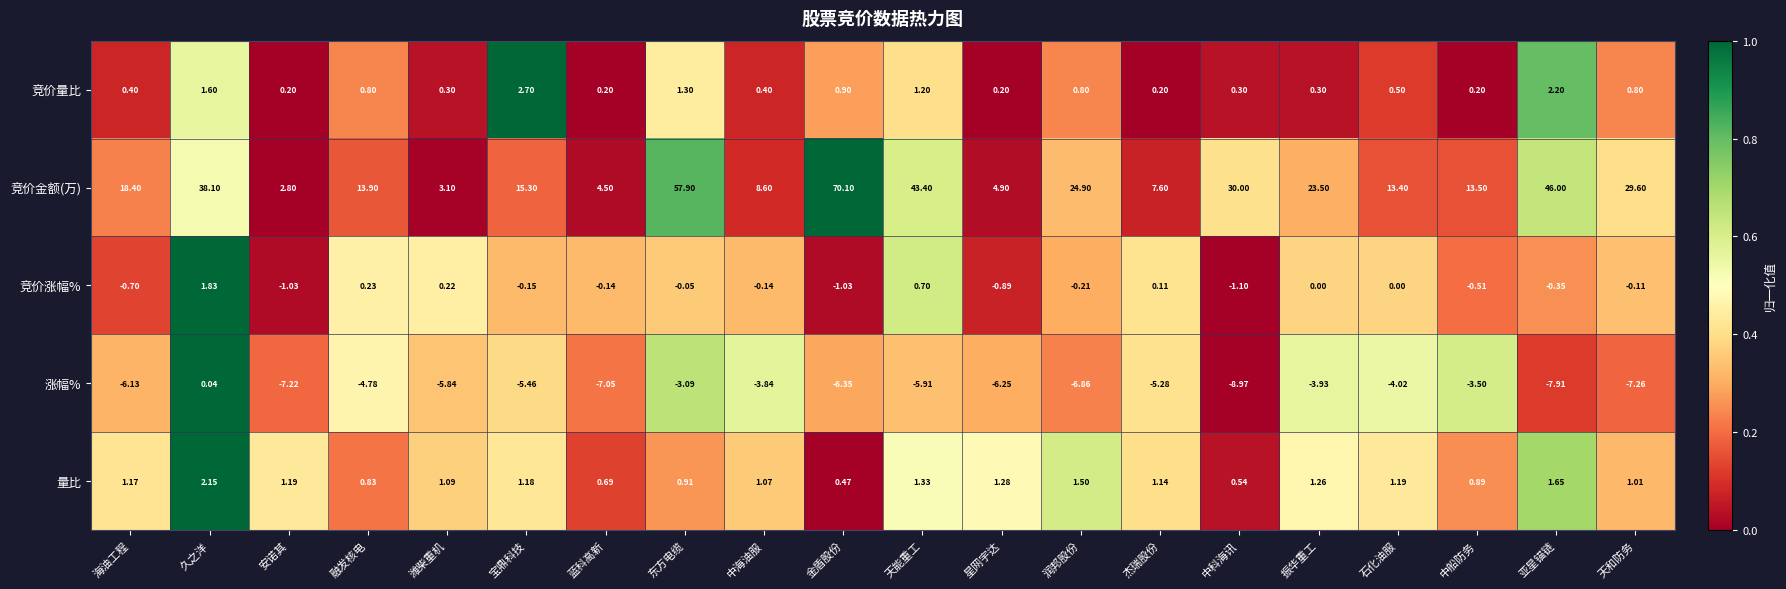

At which label does 竞价金额(万) first exceed 18?

海油工程